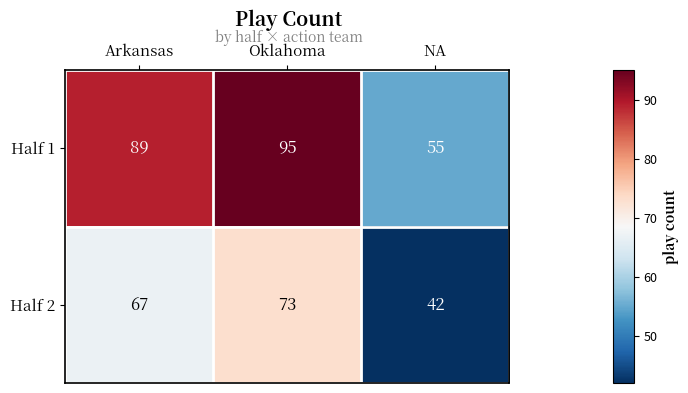

Which series has the largest range (max minus min)?

Half 1